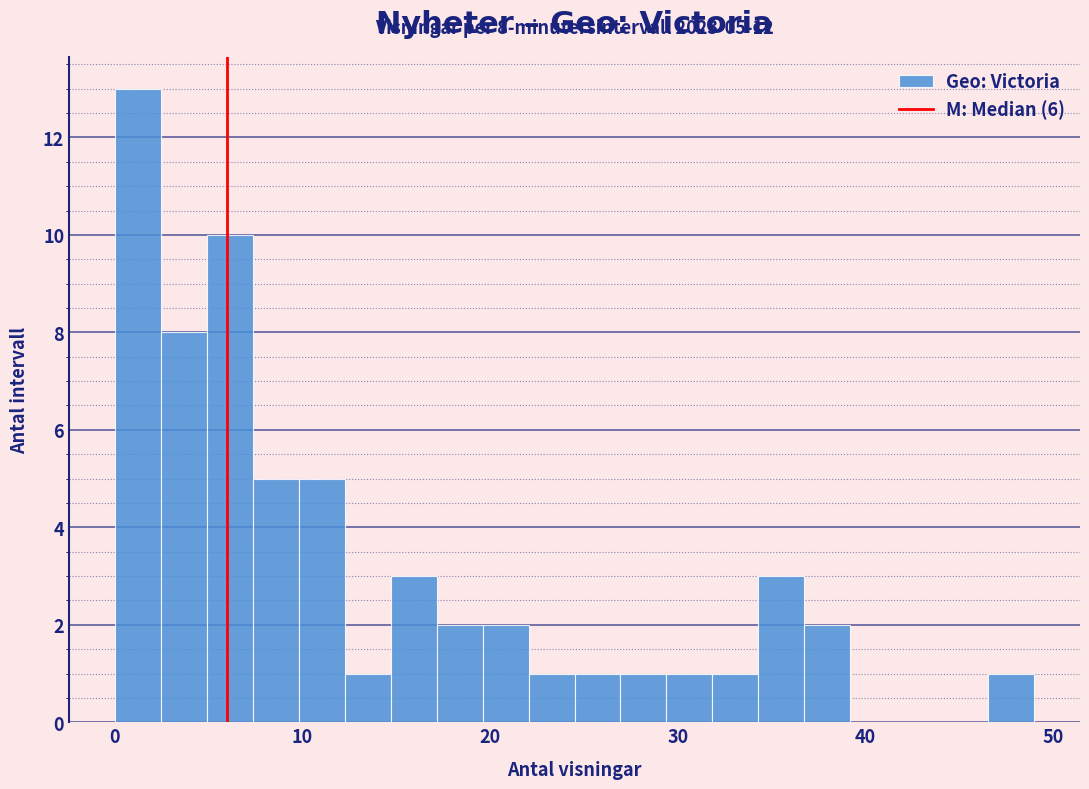

Around what value on the x-axis is the tallest bar? Give the approximate position of its centre, as read against the axis.

1